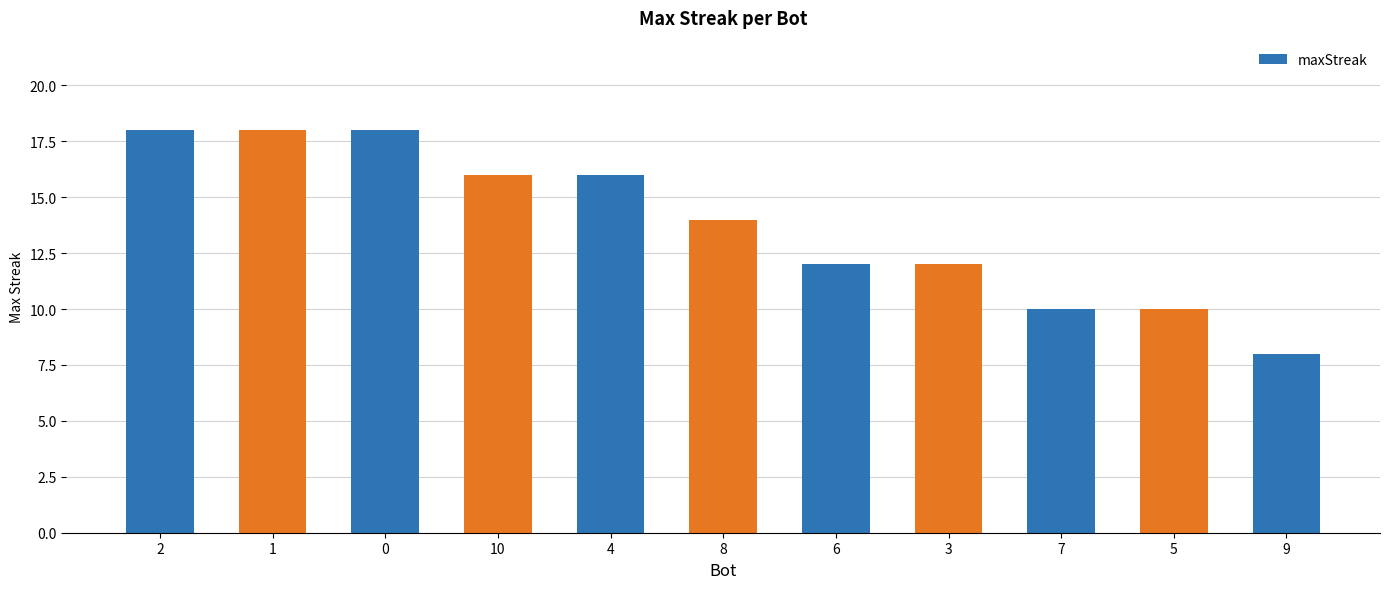

The value at 8 is 14. True or false?

True